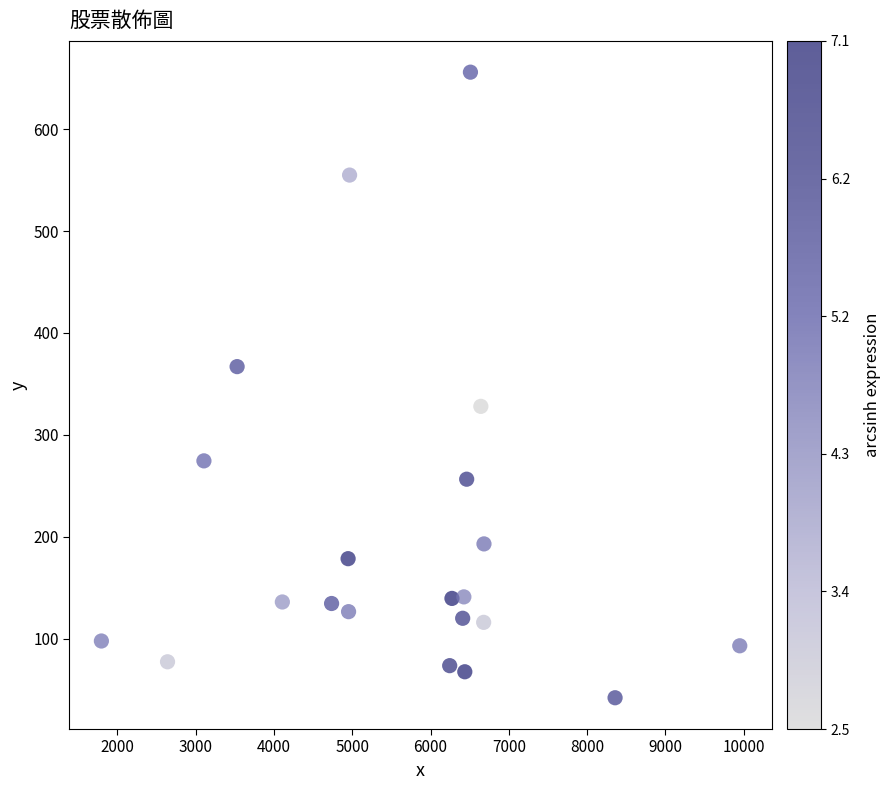

What is the range of X values (max minus min)?

8156.0